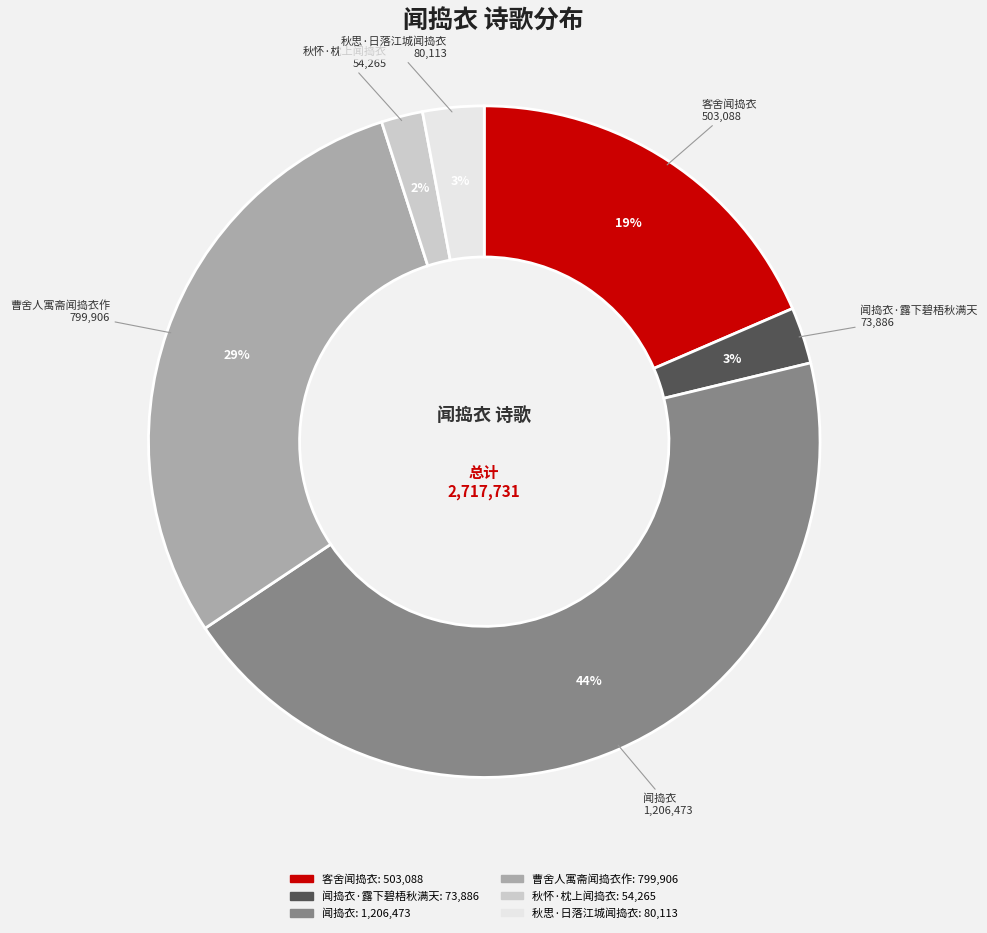

Does any single category account for the majority?

No